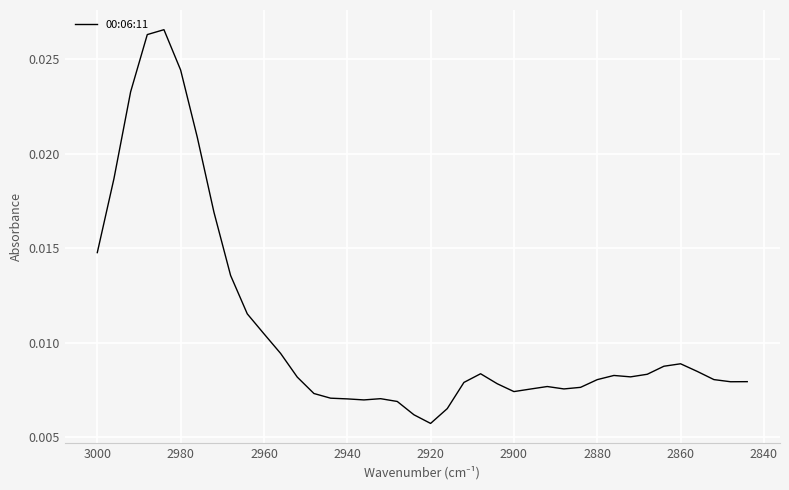

How many values are between 0 and 1?

40